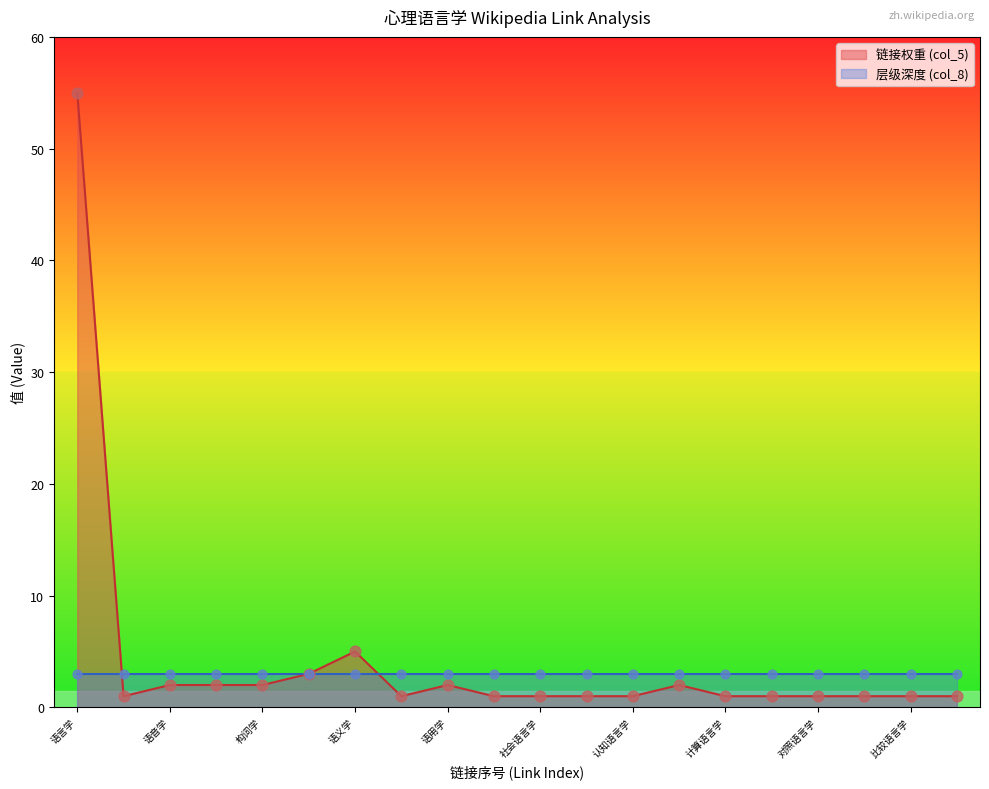

Which series has the widest spread of Y values?

col_5_value